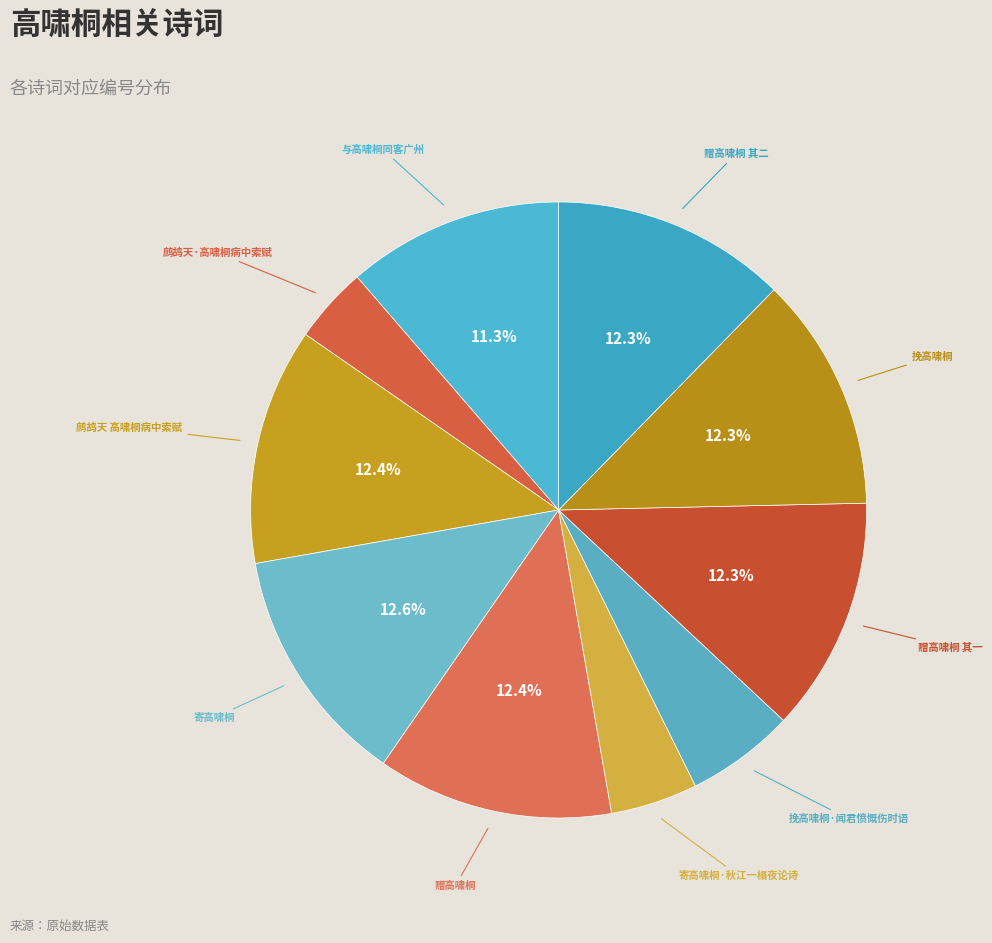

Count the number of slices in the pie.

10